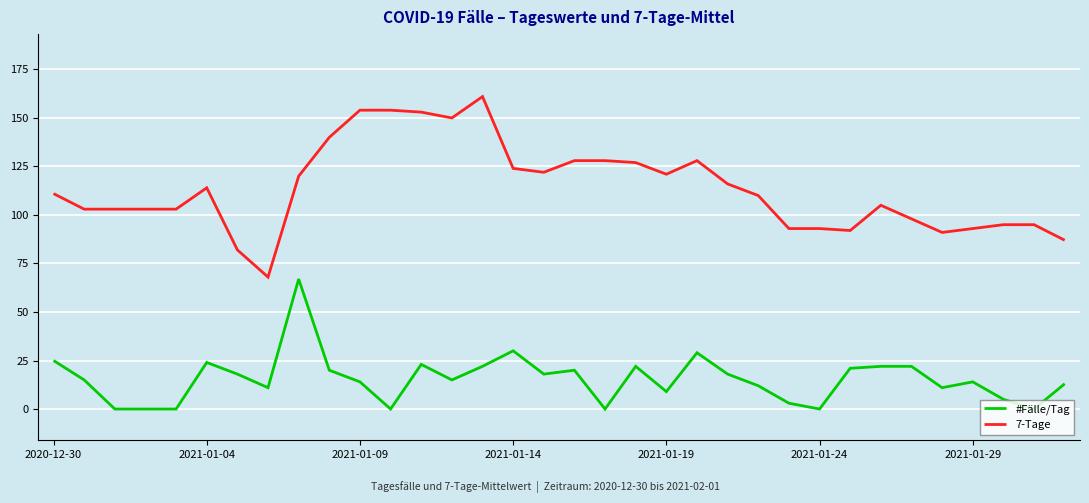

What is the maximum value shown in the chart?

161